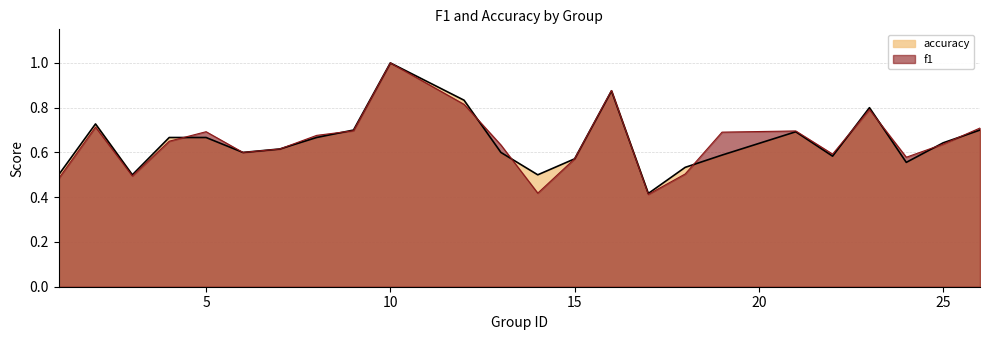

Between 13 and 15, which series saw the biggest shift?

f1